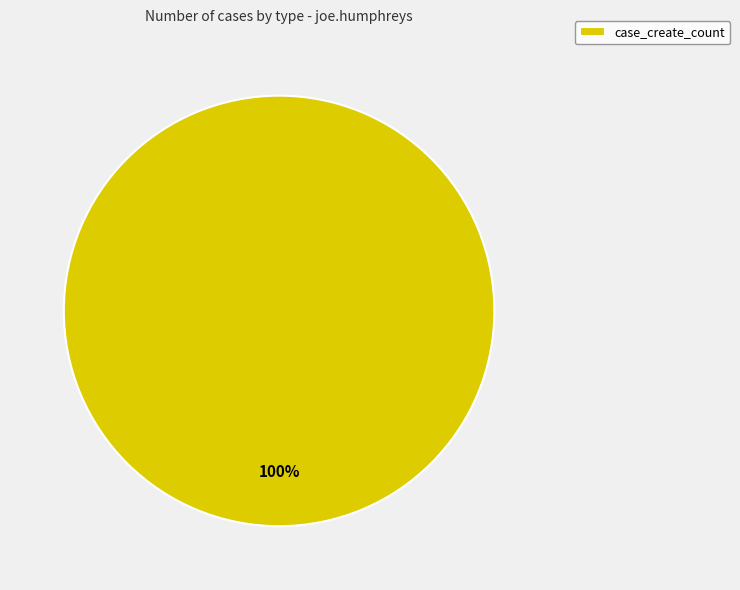

To the nearest percent, what percentage of the pie is case_create_count?

100%